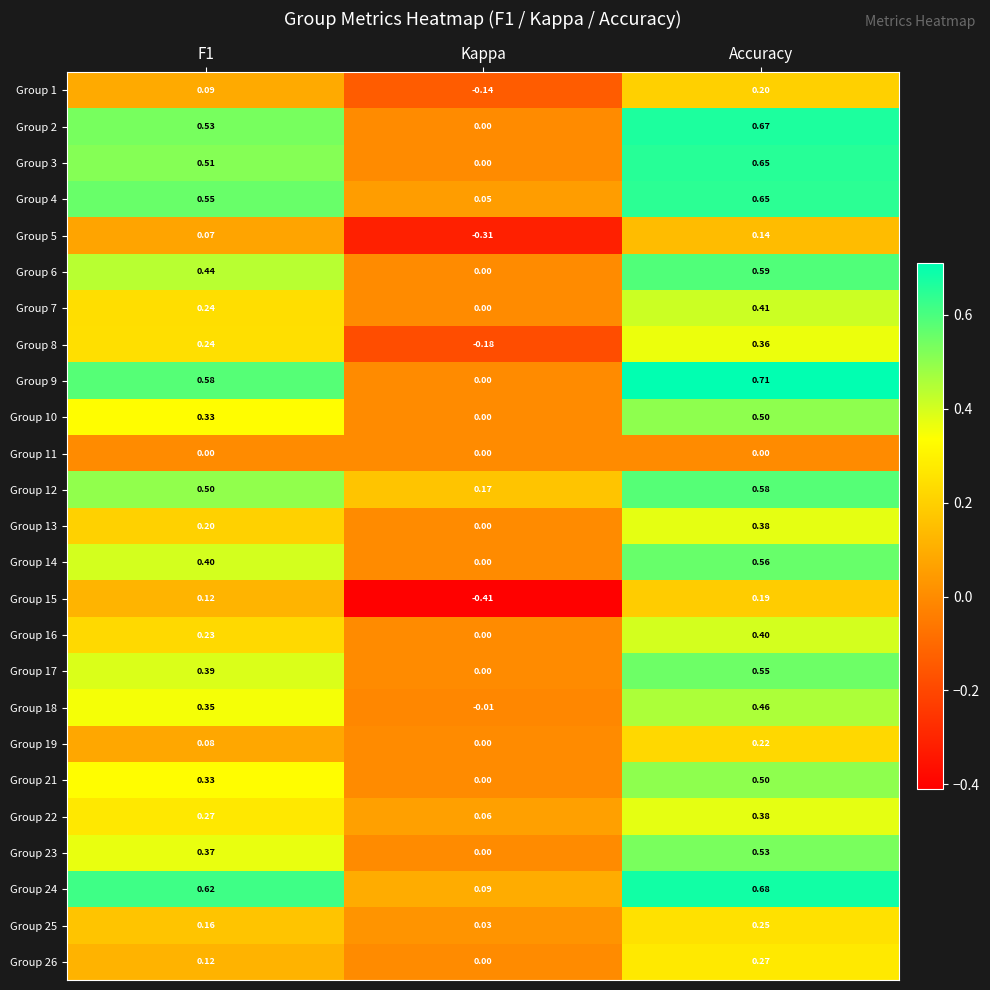

At which label is Group 17 closest to 0?

Kappa